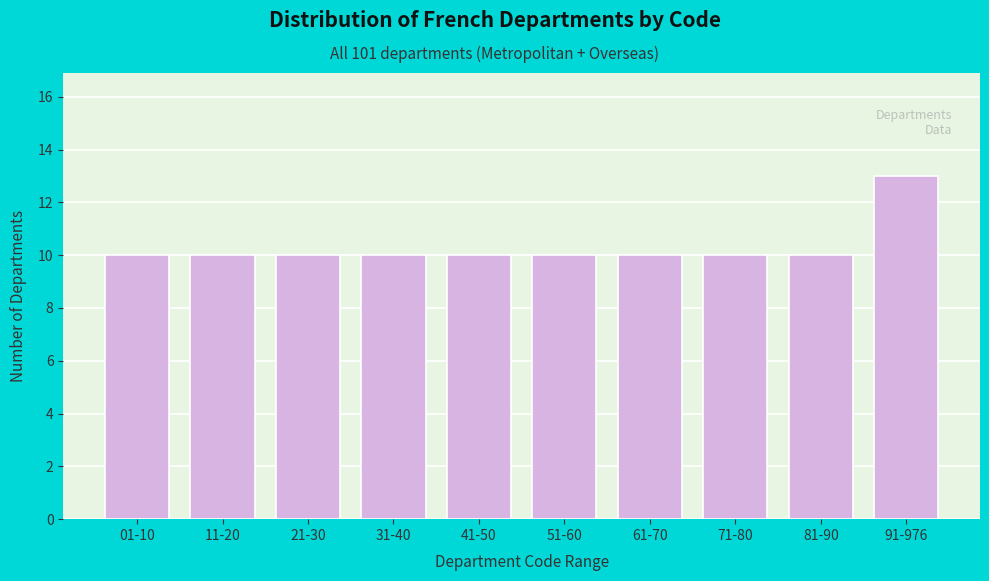

Reading right to left, transcribe all the data shown in this chart.

13	10	10	10	10	10	10	10	10	10